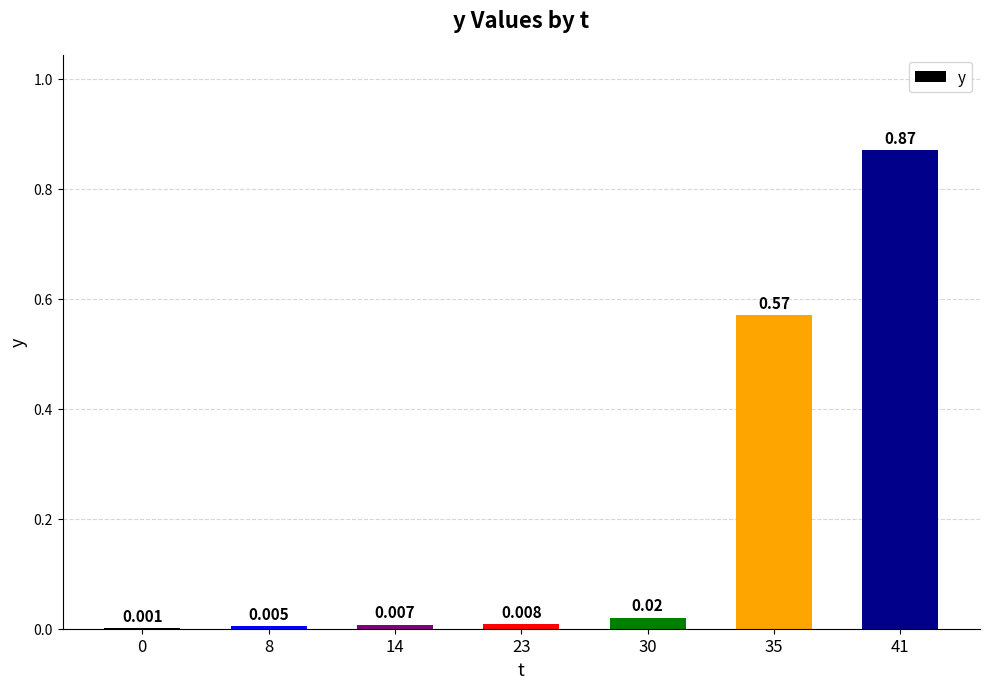

Reading right to left, extract all data points from this chart.

0.9	0.6	0.0	0.0	0.0	0.0	0.0